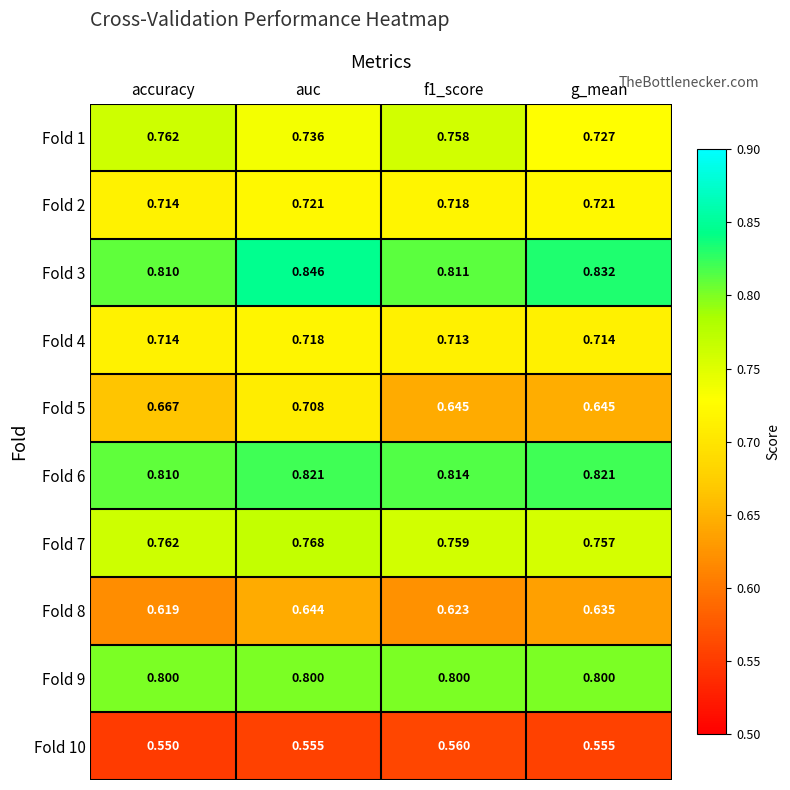

At which category is the sum across all series the highest?

auc